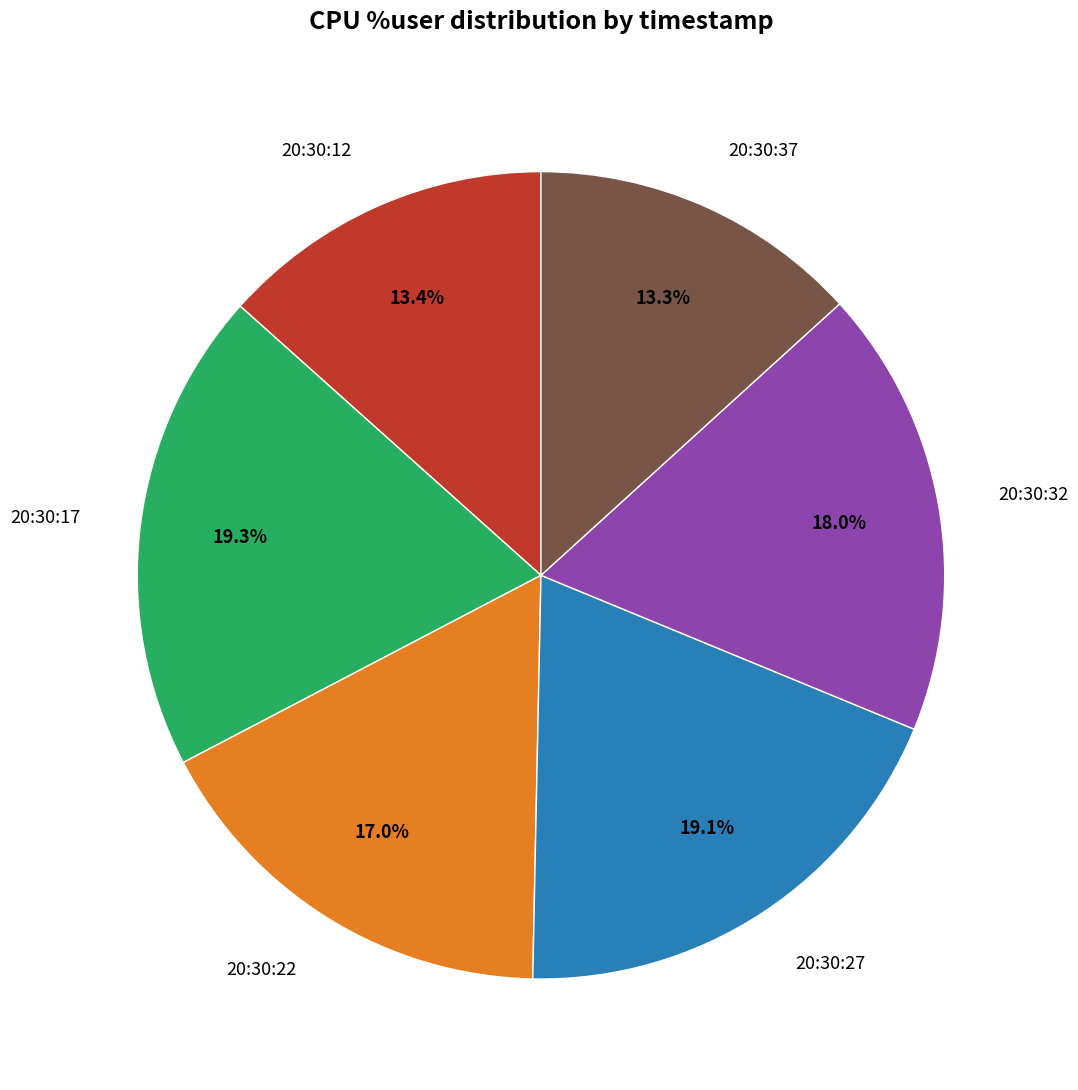

True or false: 20:30:12 accounts for 2% of the total.

False